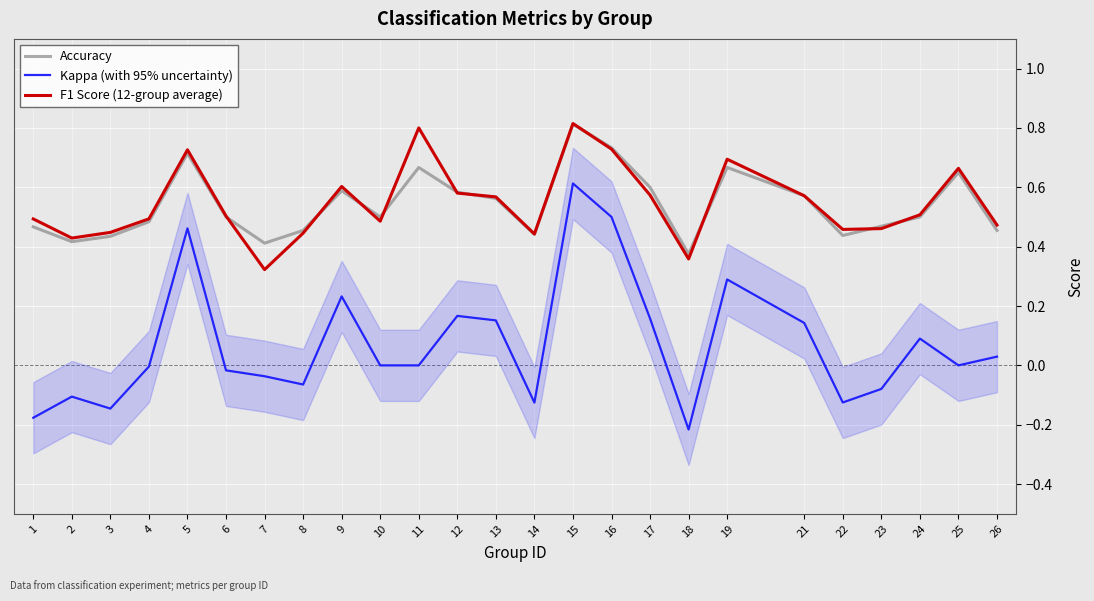

How many categories are shown in the chart?

25